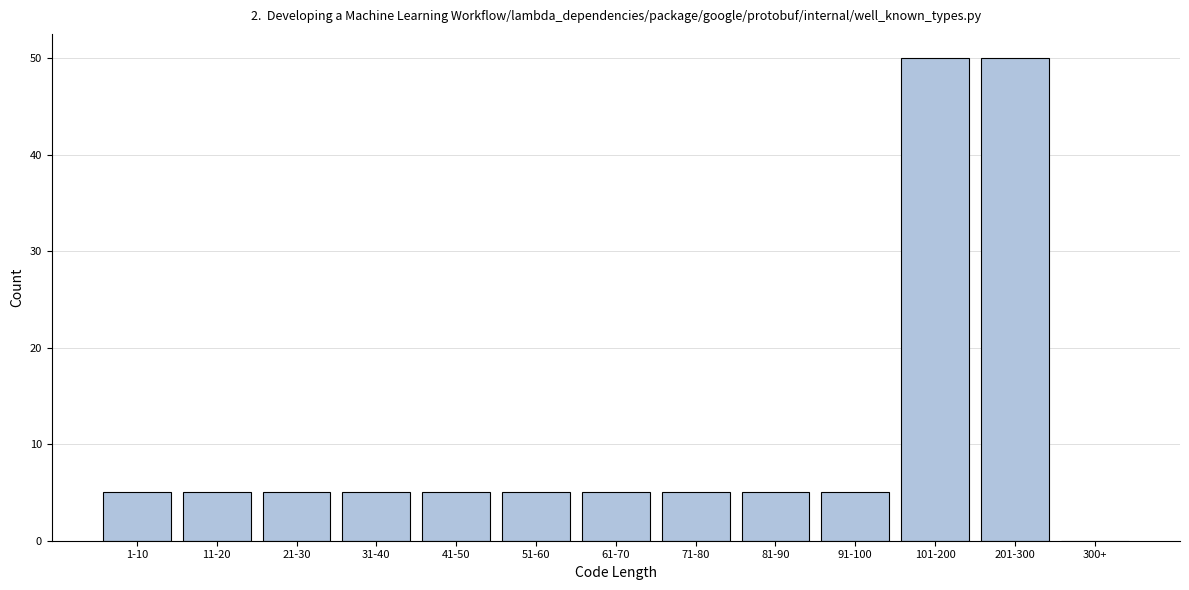

Reading right to left, transcribe all the data shown in this chart.

300+=0	201-300=50	101-200=50	91-100=5	81-90=5	71-80=5	61-70=5	51-60=5	41-50=5	31-40=5	21-30=5	11-20=5	1-10=5